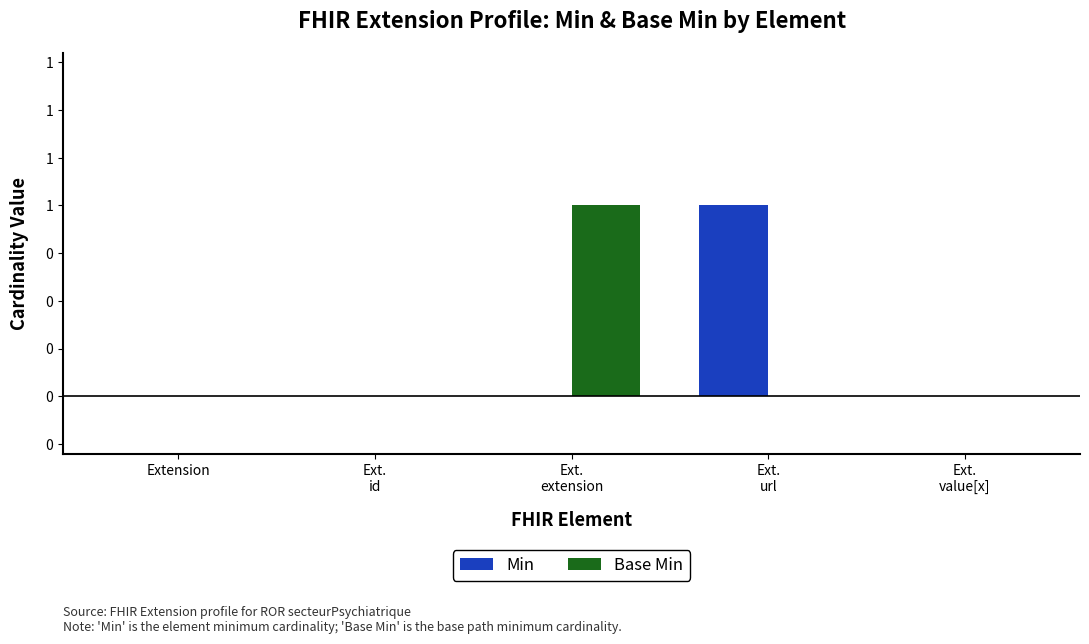

Is it true that Min equals 1 at Extension?

False